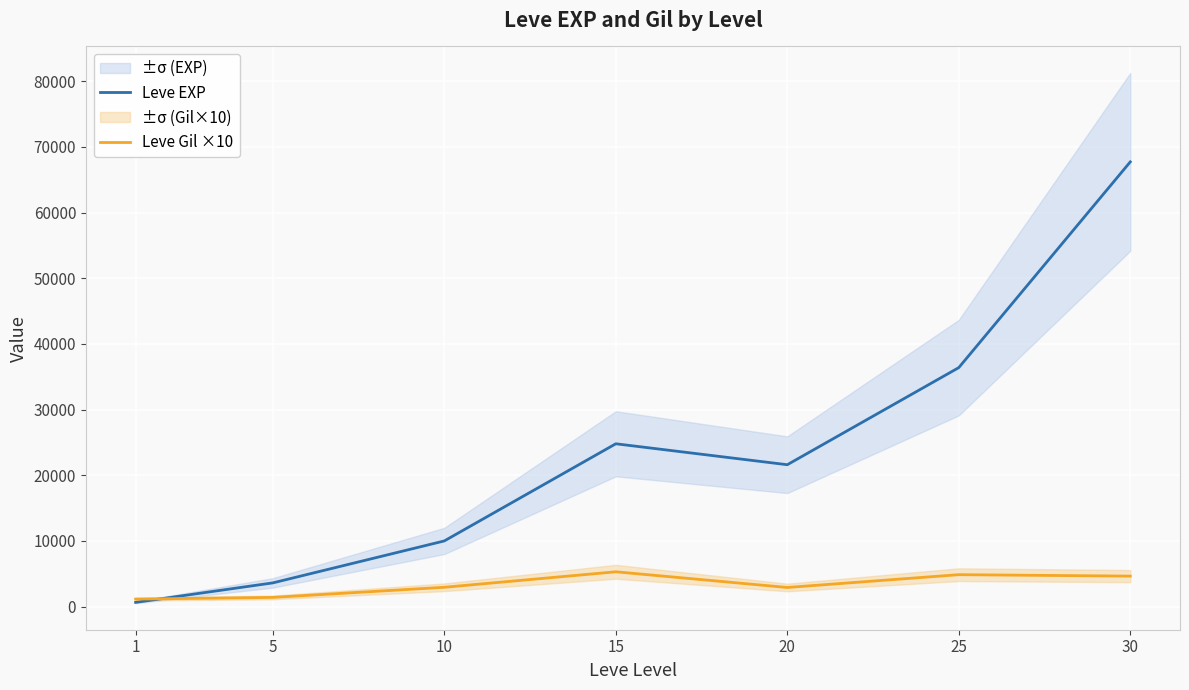

Is it true that Leve Gil ×10 equals 2930 at 10?

True